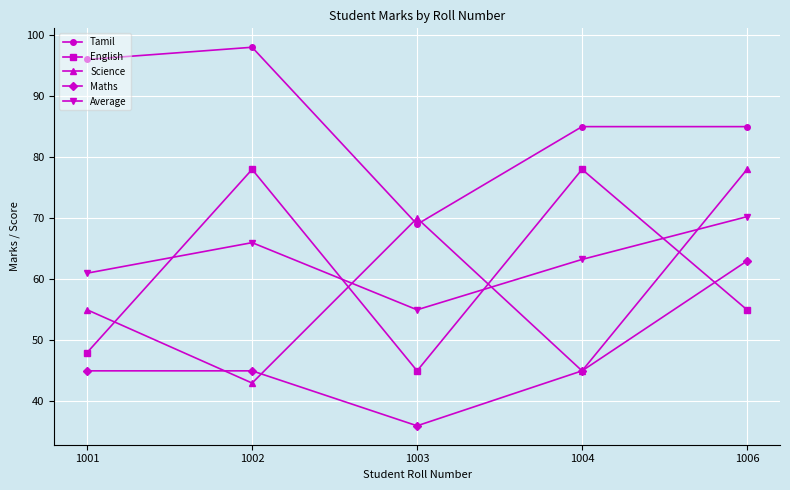

How many values in the Average series are below 63?

2